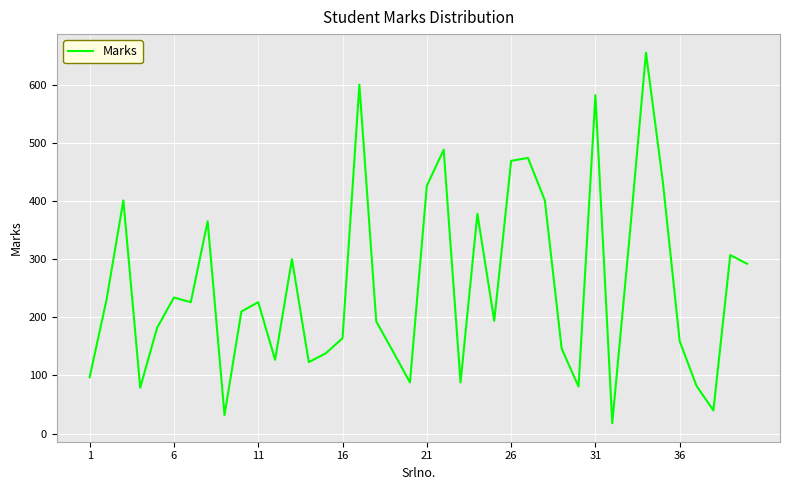

Is this an area chart (filled region under the line)?

No